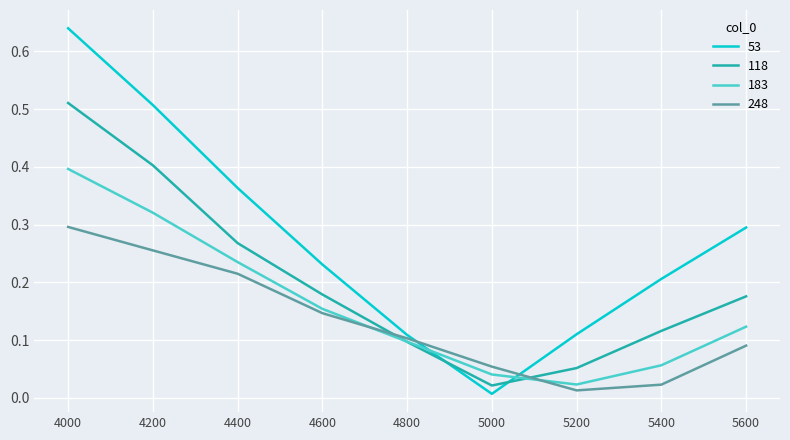

Which series has the largest range (max minus min)?

53